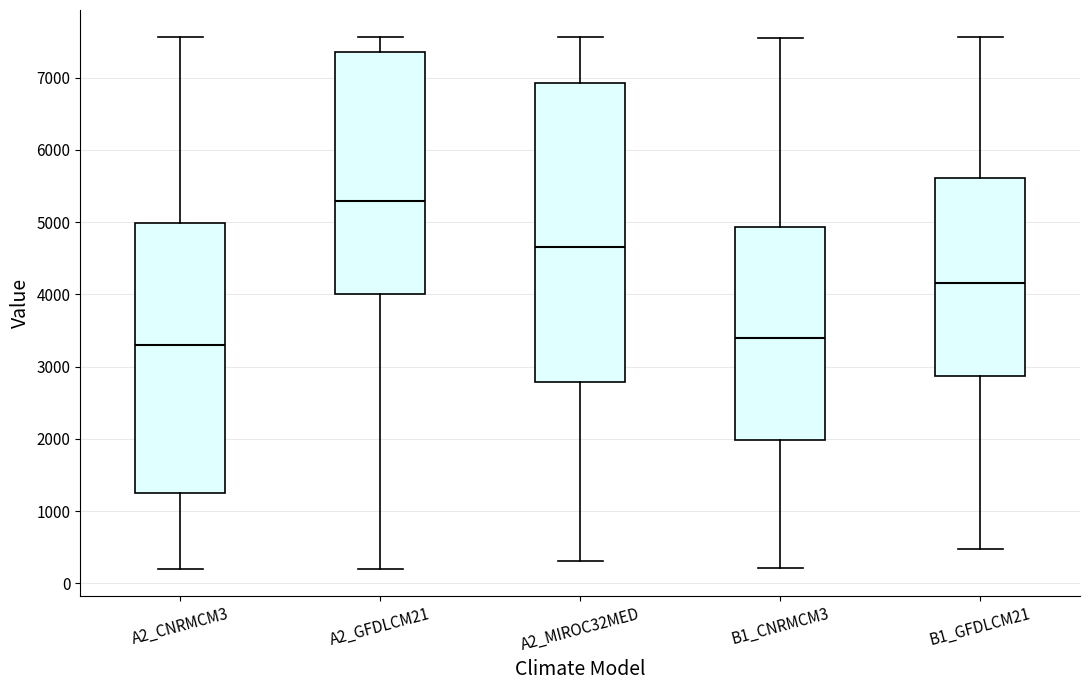

Where does the upper whisker of the box for A2_CNRMCM3 end on the y-axis? The values are not printed on the chart, so give them approximately, as read against the axis.

7600